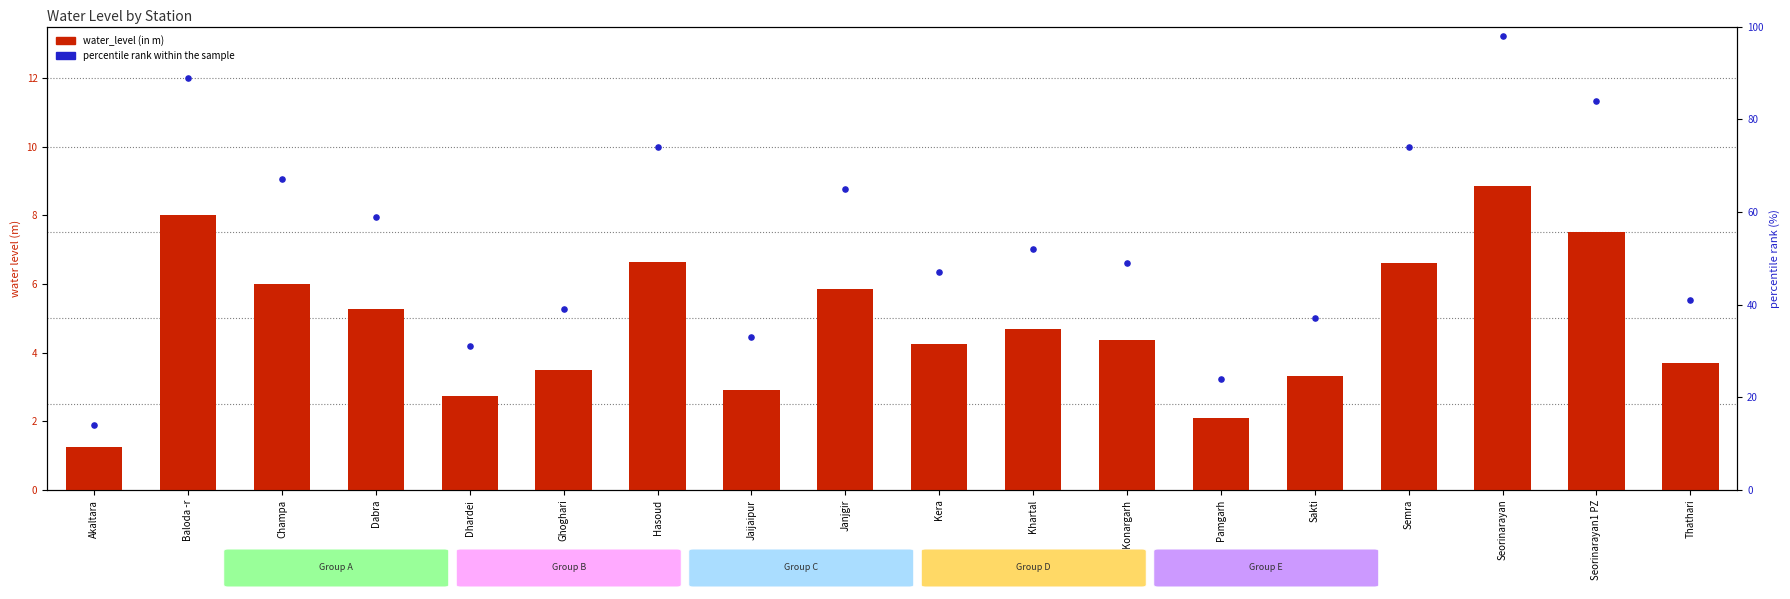

Which series contains the highest Y value?

percentile rank within the sample